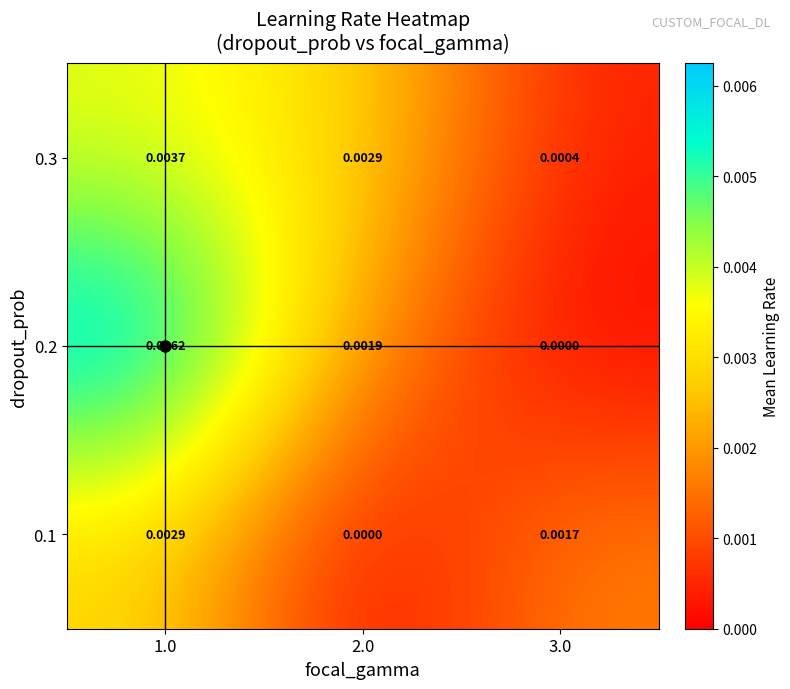

Is the value of 0.1 at 2.0 greater than the value of 0.3 at 1.0?

No